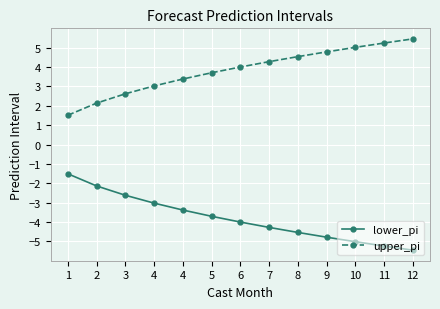

Is this an area chart (filled region under the line)?

No